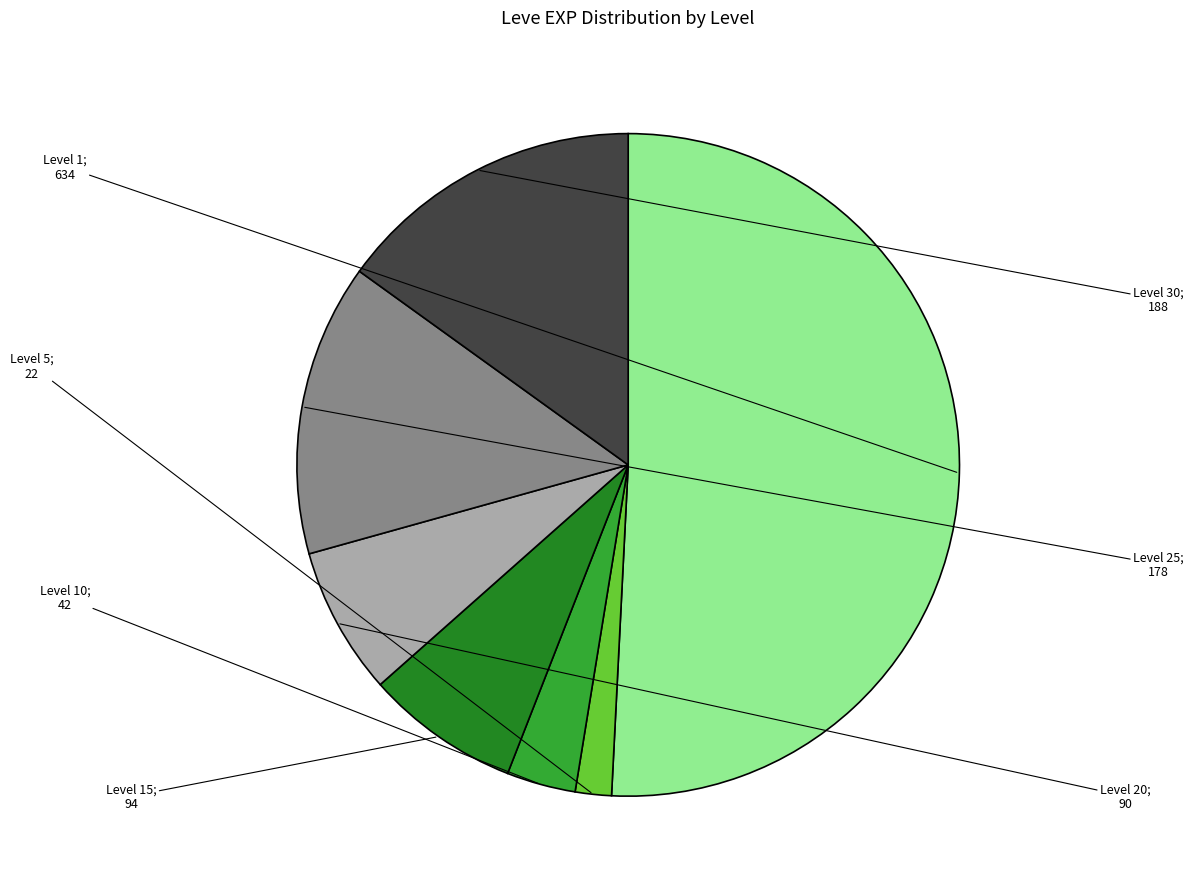

Does any single category account for the majority?

Yes